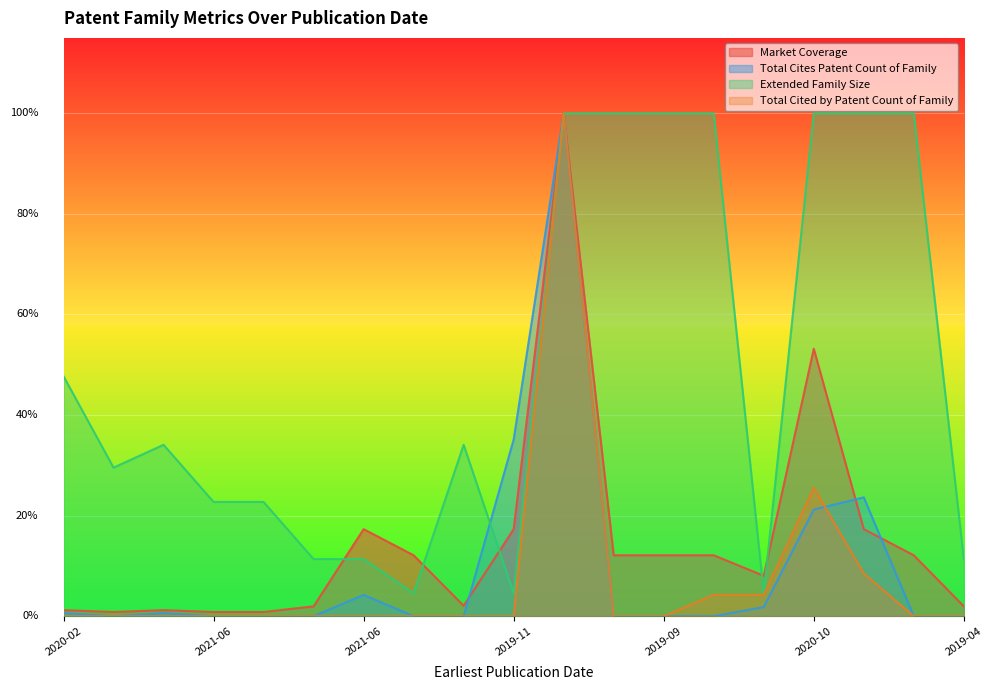

What is the difference between the maximum and minimum values in the Market Coverage series?

1.0